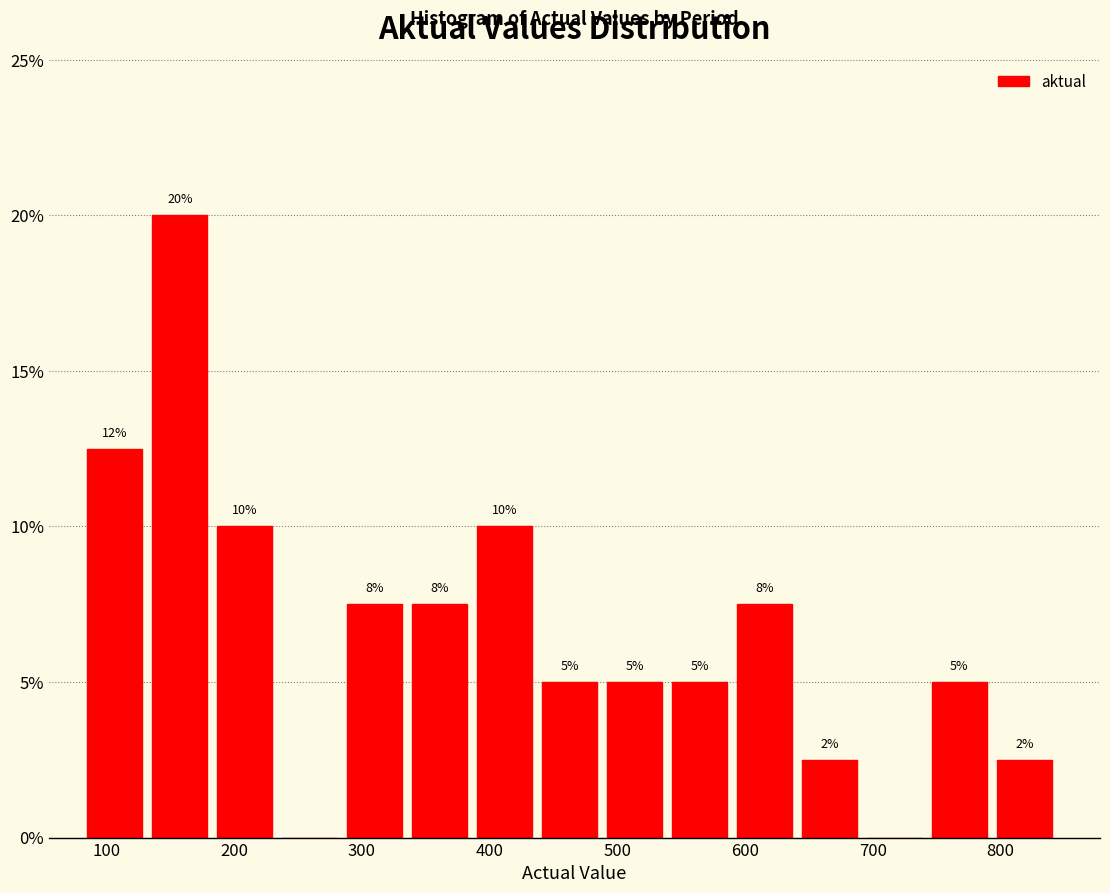

Over which range of the x-axis is the bar tallest?

140 to 190